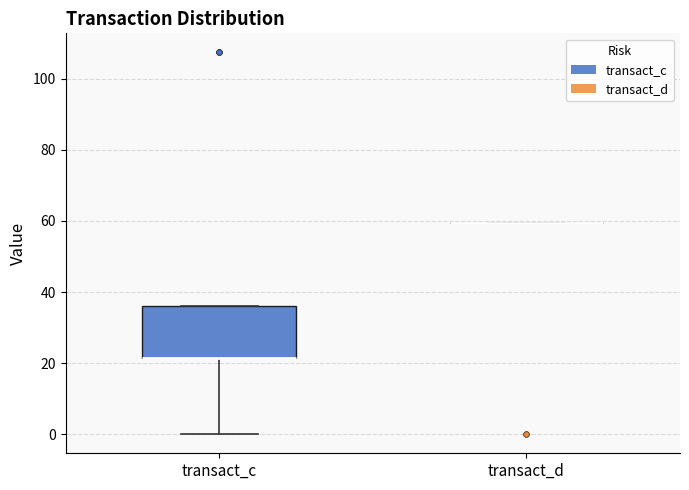

Reading left to right, transcribe this box plot: for each box, give where its median line is, the range the box spans, and where its two whiskers end, as read against the y-axis. The values are not printed on the chart, so give them approximately, as read against the axis.

transact_c: median 22 (drawn on the box's lower edge), box 22 to 36, whiskers 0 to 36
transact_d: box collapsed to a line at 60, whiskers 60 to 60